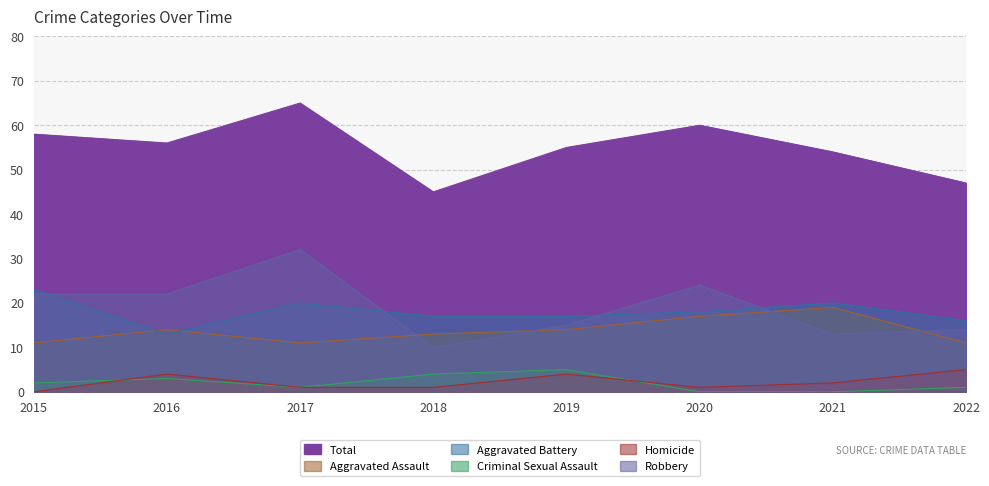

What is the value of the Homicide point at the 4th from the left?

1